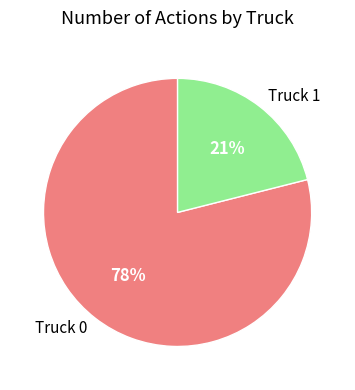

What is the ratio of the value at Truck 1 to the value at Truck 0?

0.3